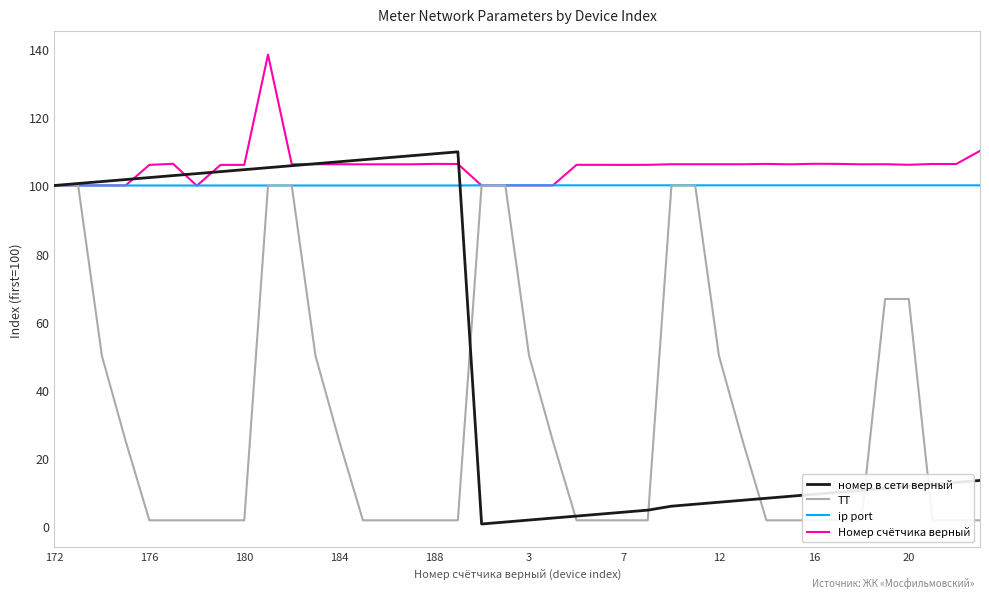

True or false: ip port and ТТ cross at least once.

False